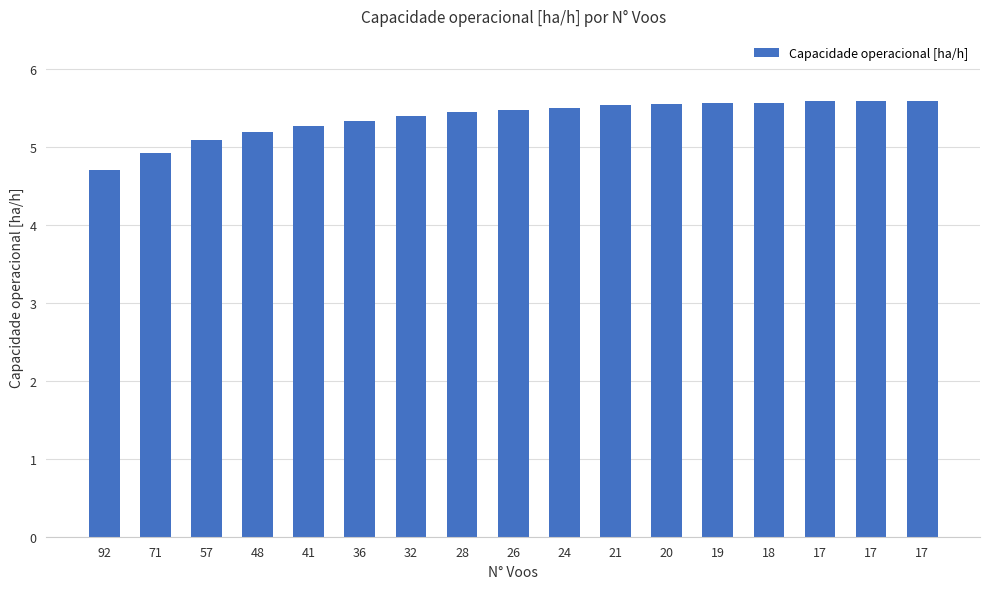

Rank the categories by value from highest to lowest.

17, 17, 17, 18, 19, 20, 21, 24, 26, 28, 32, 36, 41, 48, 57, 71, 92